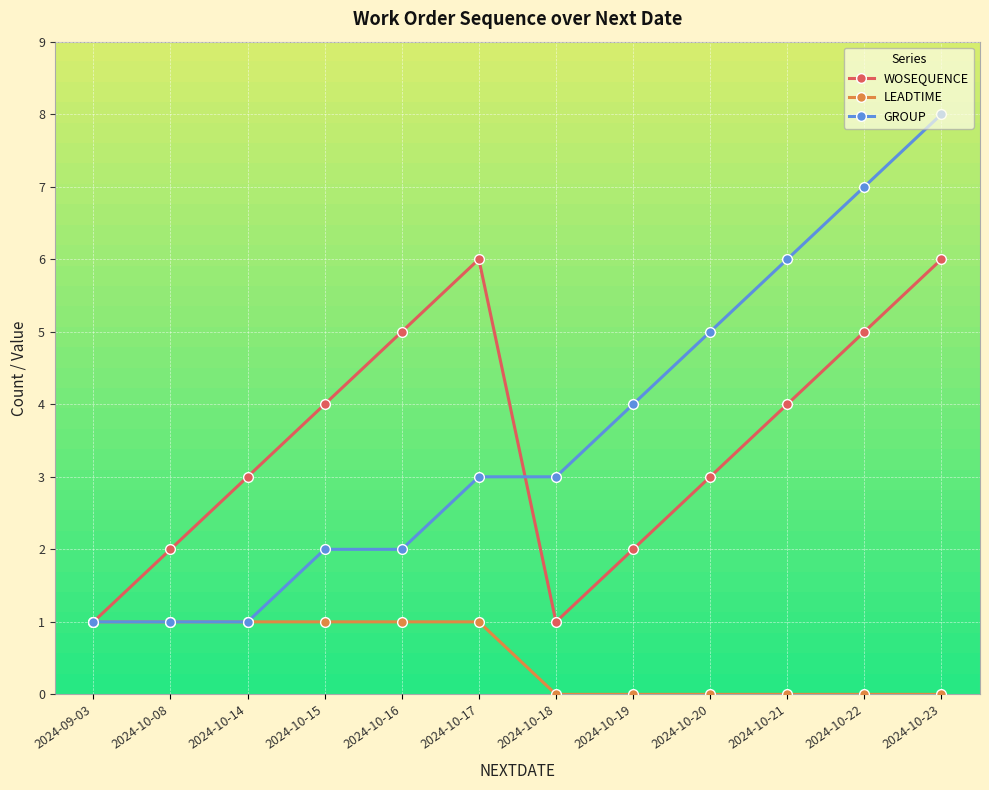

Is this an area chart (filled region under the line)?

No